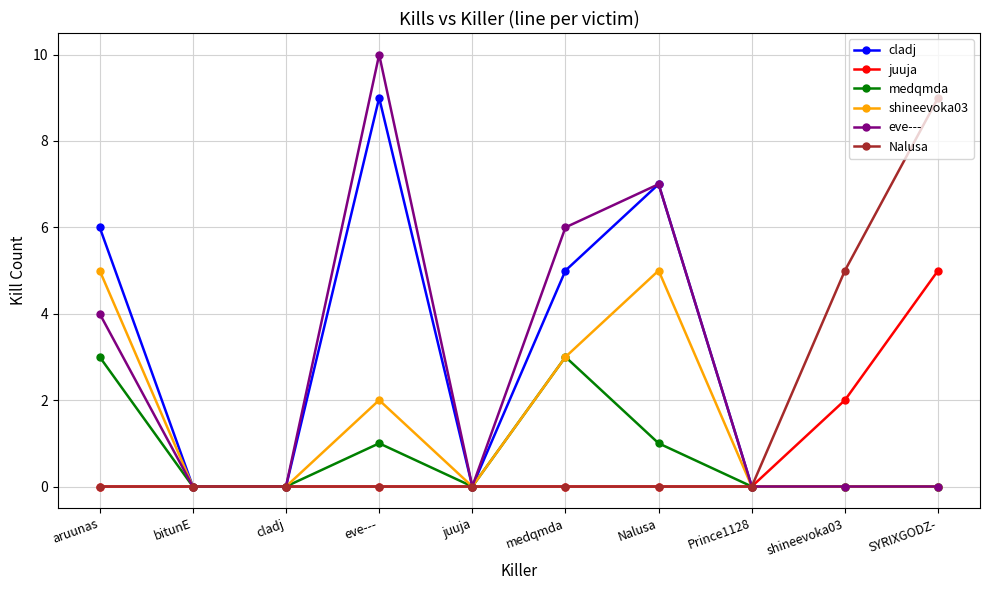

What are all the series names shown in the legend?

cladj, juuja, medqmda, shineevoka03, eve---, Nalusa